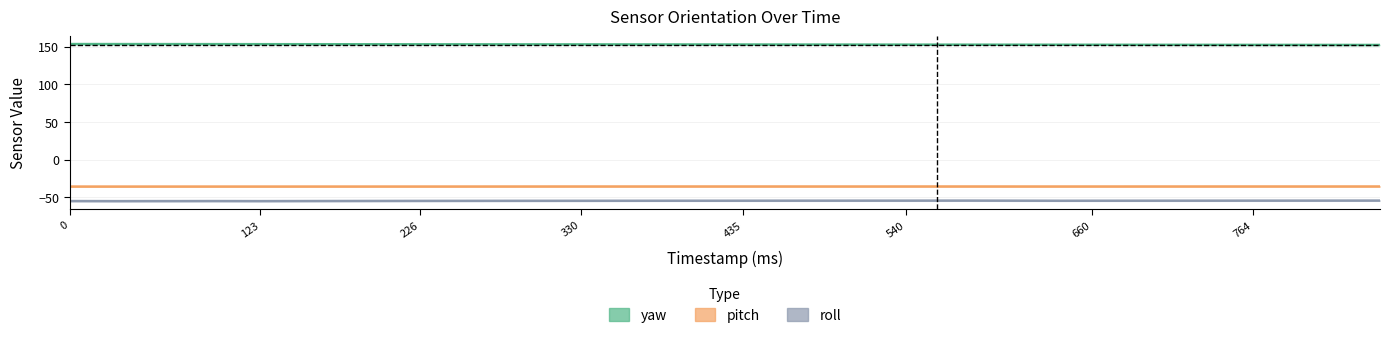

What are all the series names shown in the legend?

pitch, roll, yaw